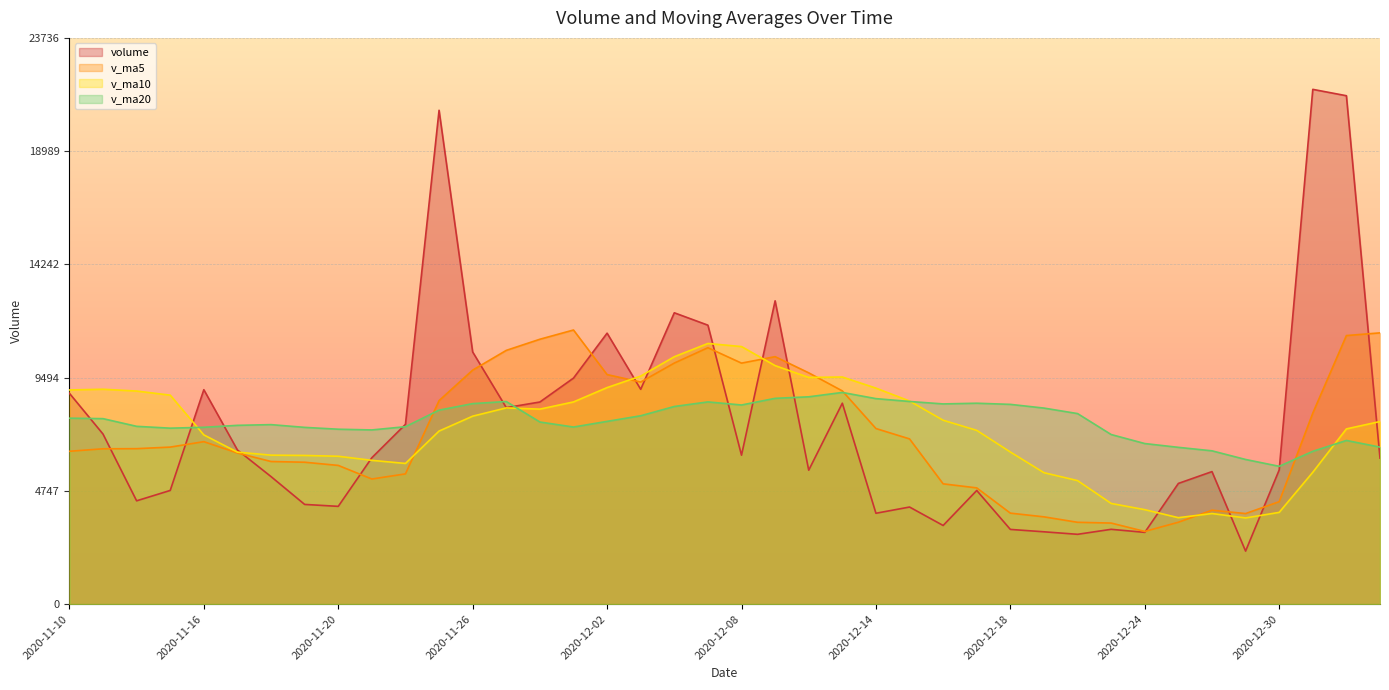

The value of v_ma10 at 2020-11-30 is 11102.5. True or false?

False